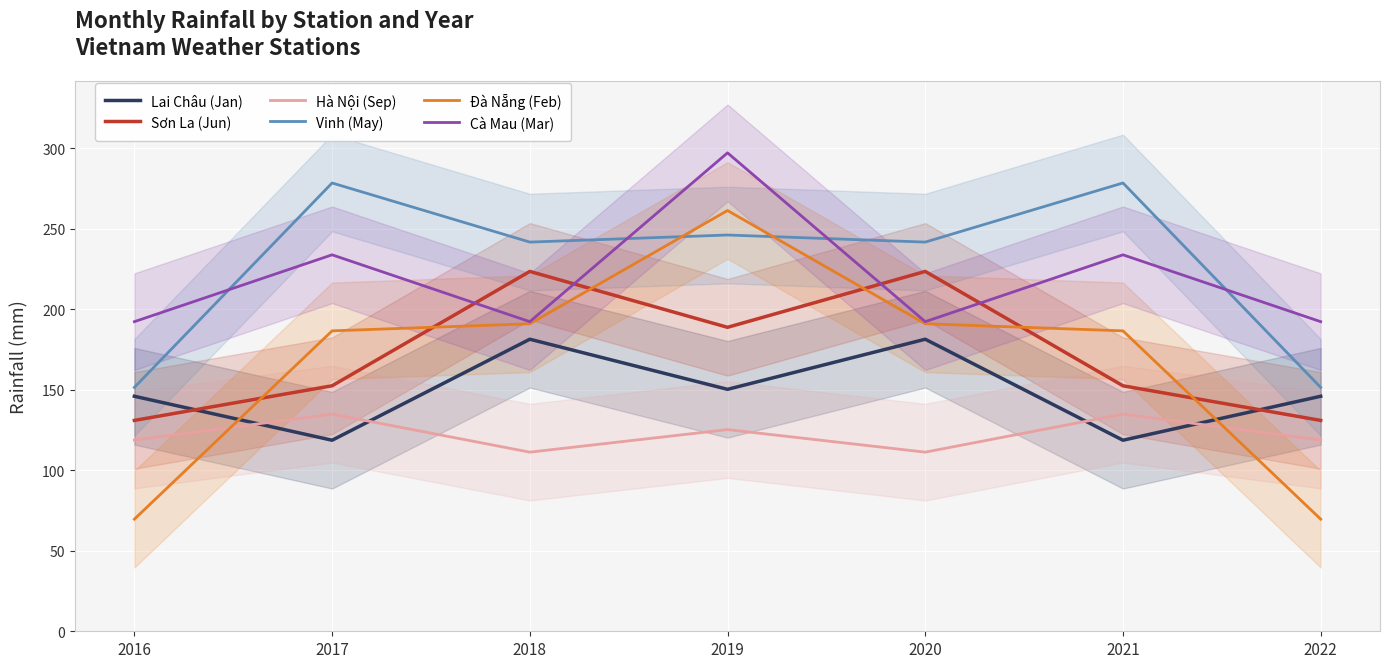

What is the sum of all Hà Nội (Sep) values?

854.6